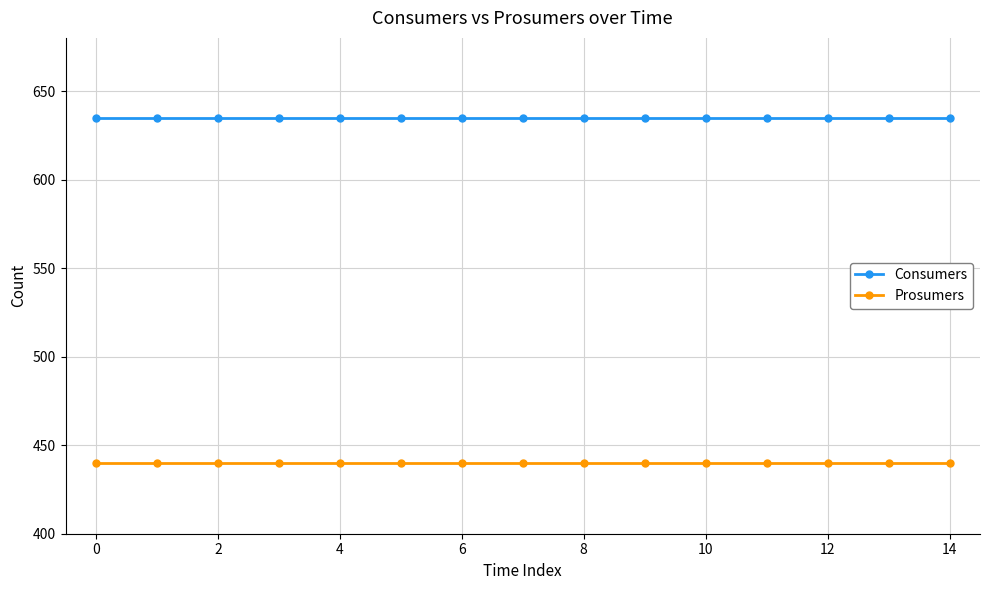

True or false: Prosumers and Consumers intersect in this chart.

False